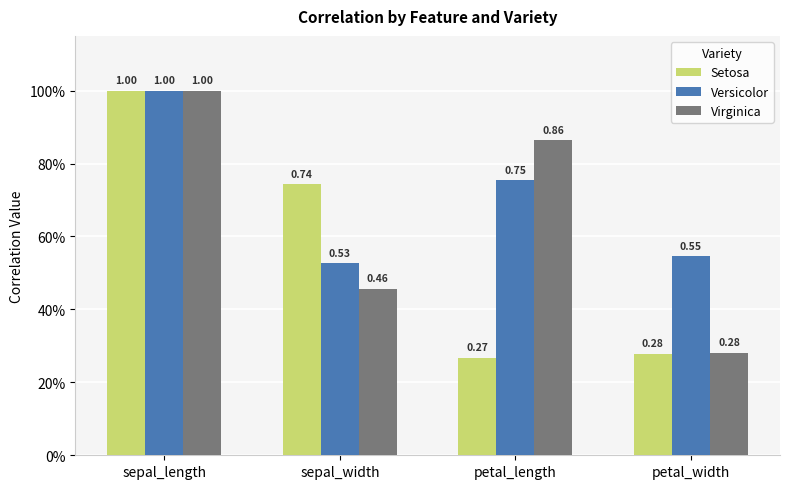

What is the label of the 1st bar from the left?

sepal_length